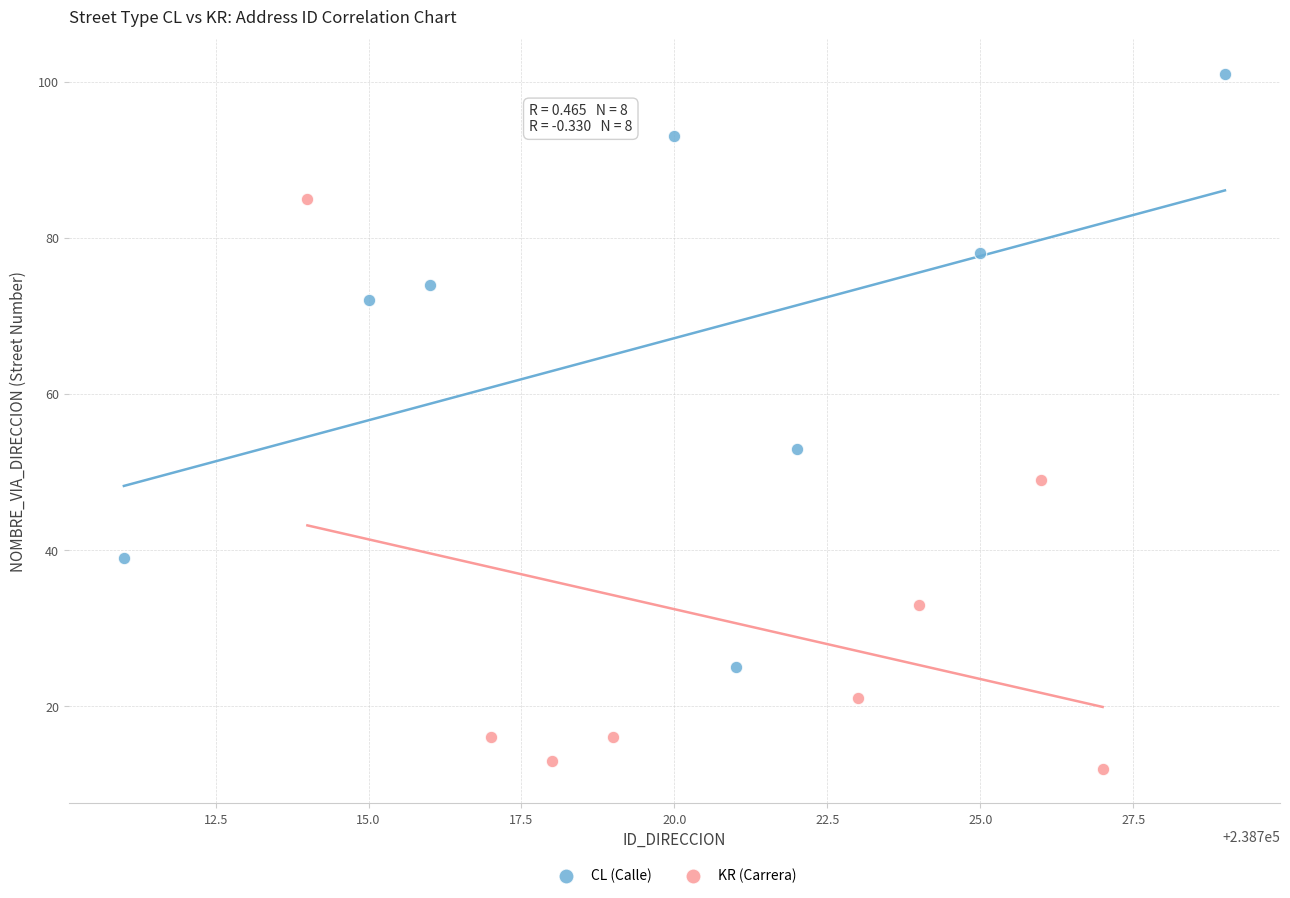

Which series contains the highest Y value?

CL (Calle)